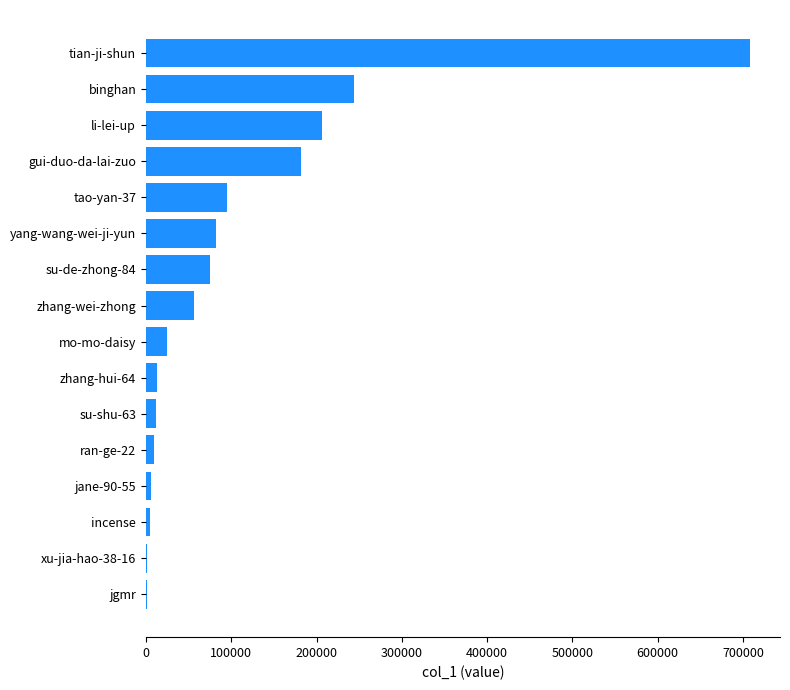

Are the bars horizontal?

Yes